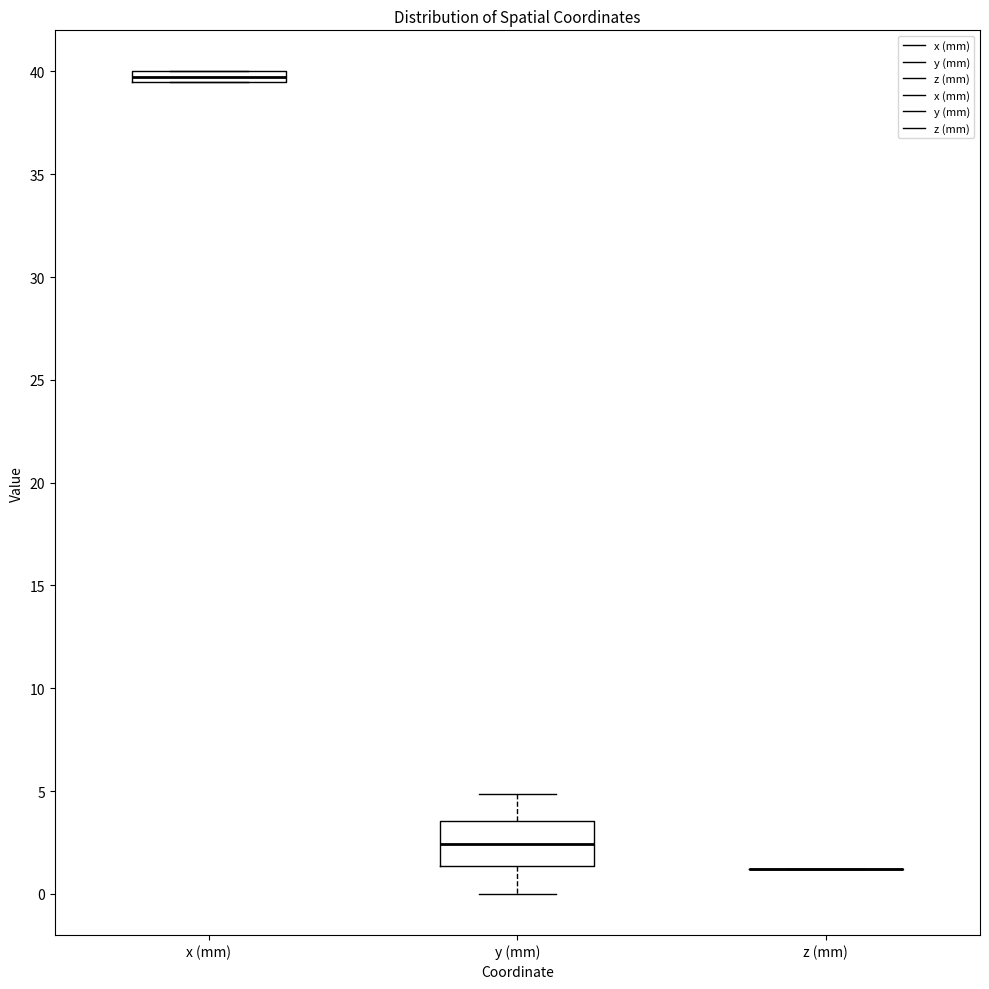

Where is the upper edge of the box for x (mm) on the y-axis? The values are not printed on the chart, so give them approximately, as read against the axis.

40.0